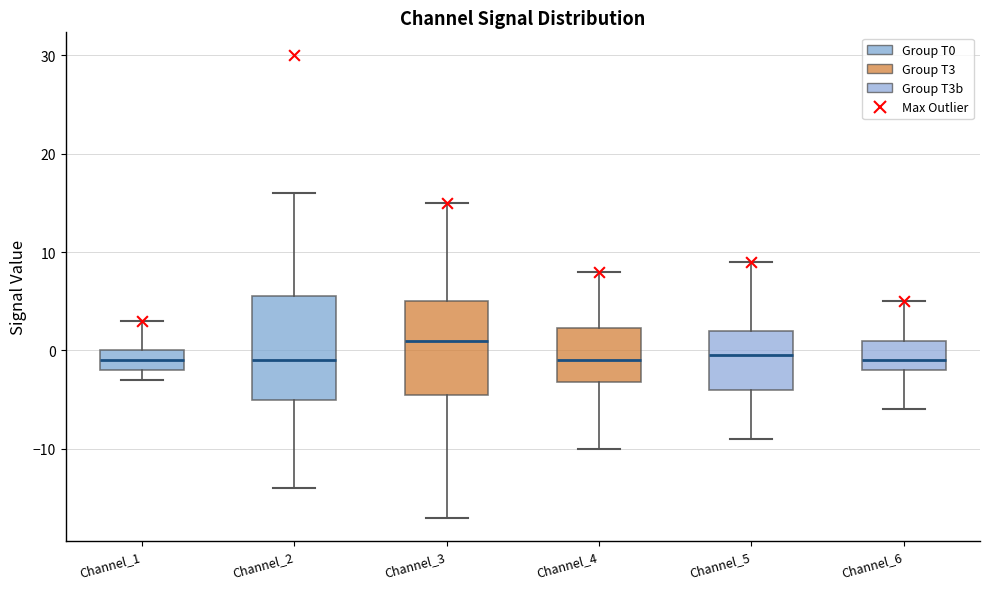

Comparing the boxes themselves (not the whiskers), which one is the tallest?

Channel_2